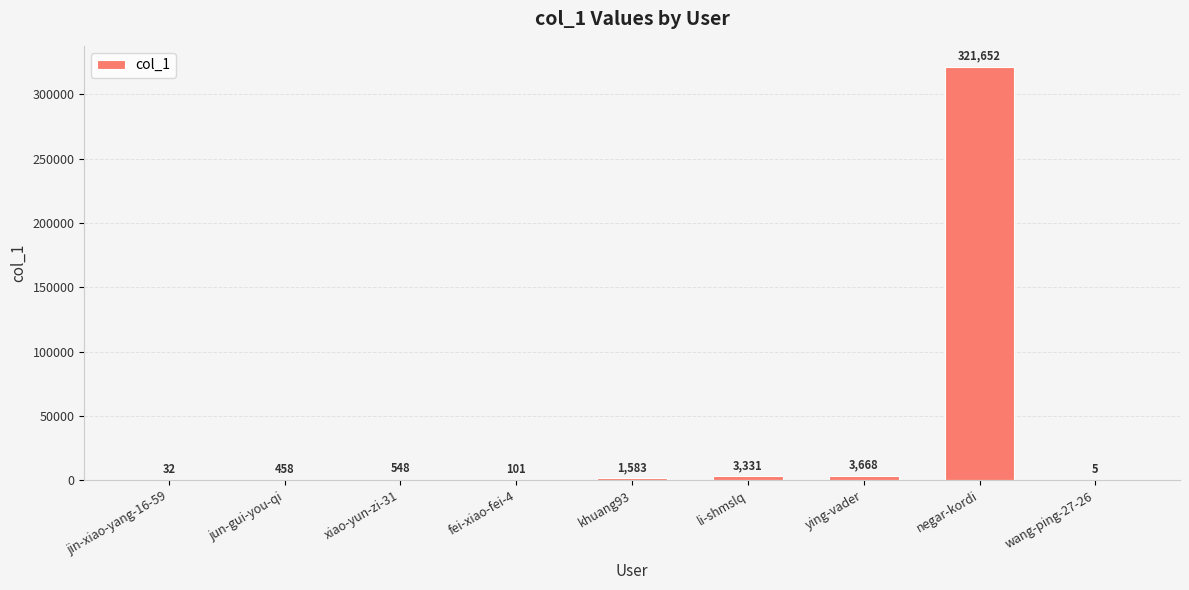

At which category does the chart reach its peak across all series?

negar-kordi